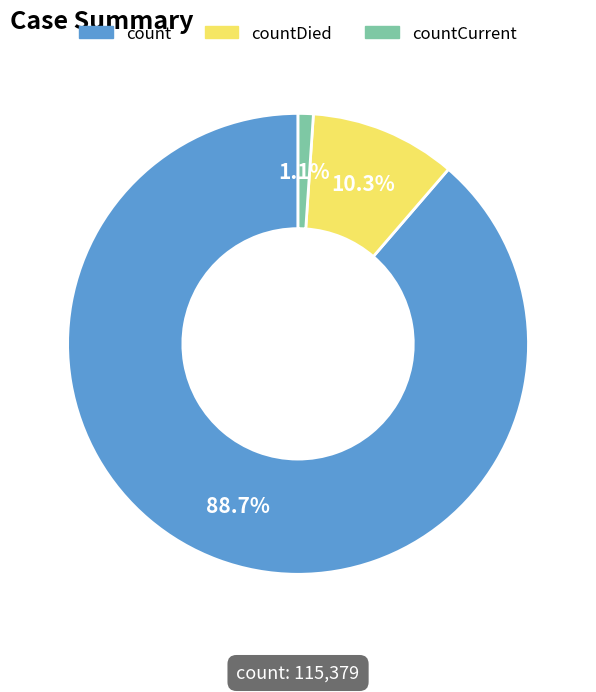

Does any single category account for the majority?

Yes